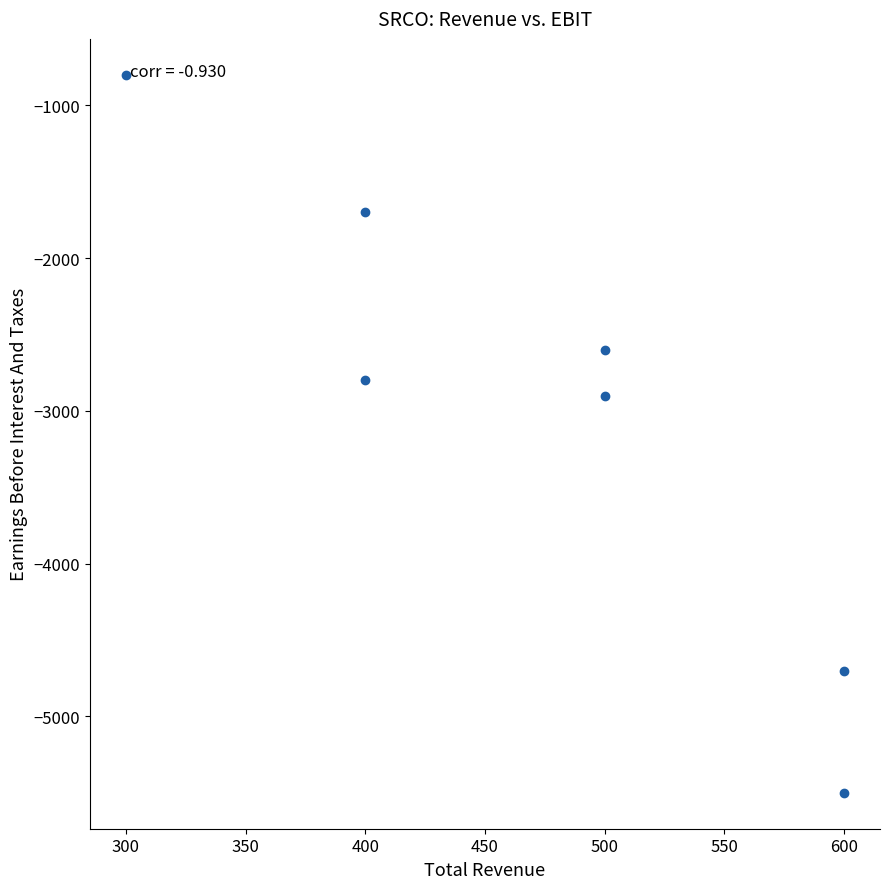

What Y value in the scatter plot is closest to -3150?

-2900